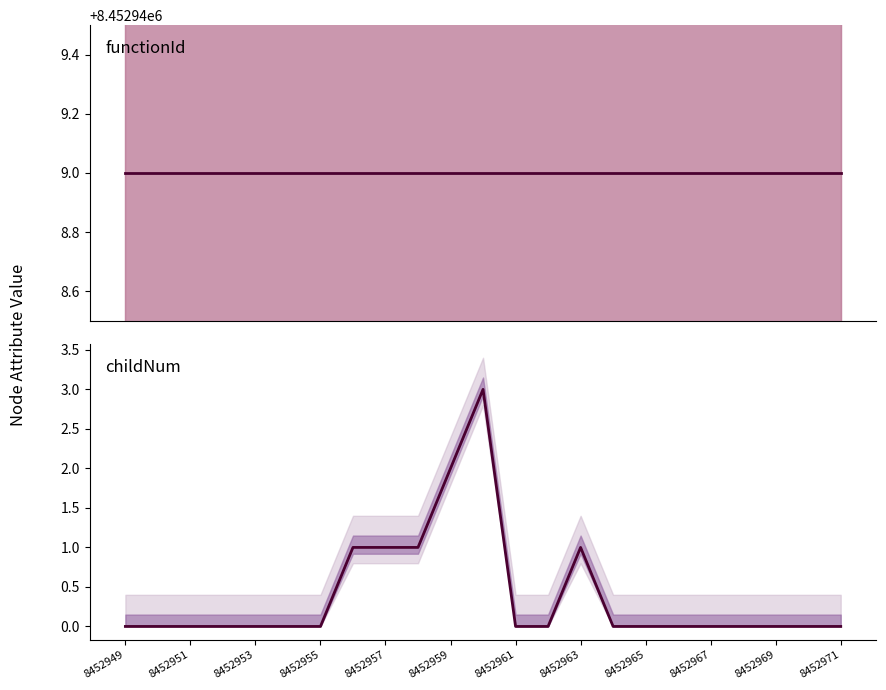

What is the average value of the functionId series?

8452949